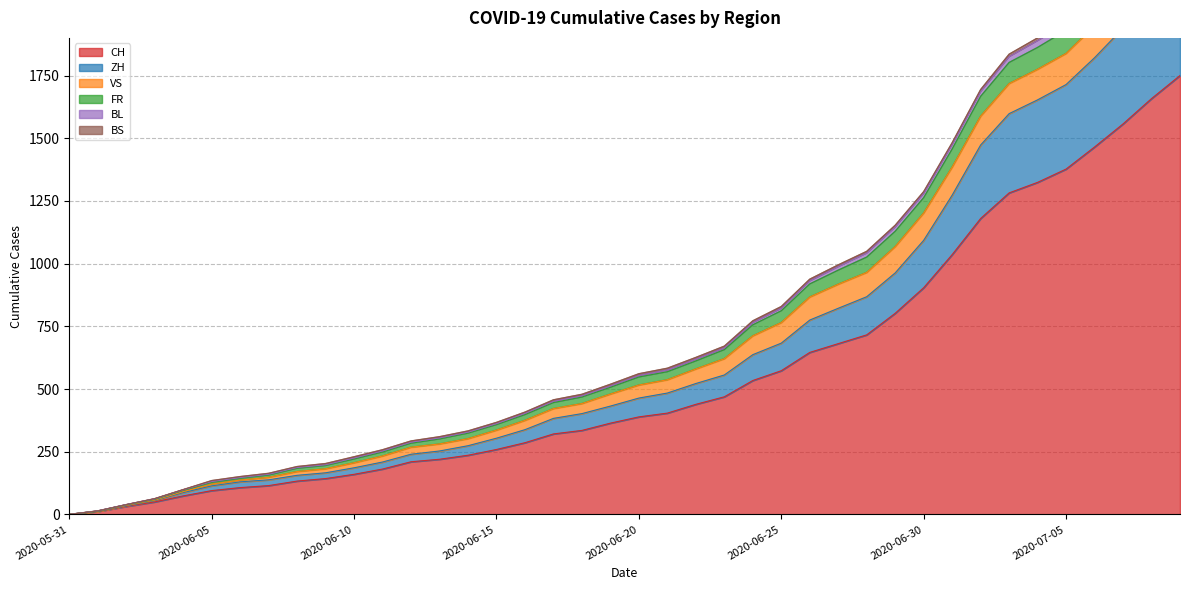

How many data points does each series have?

40